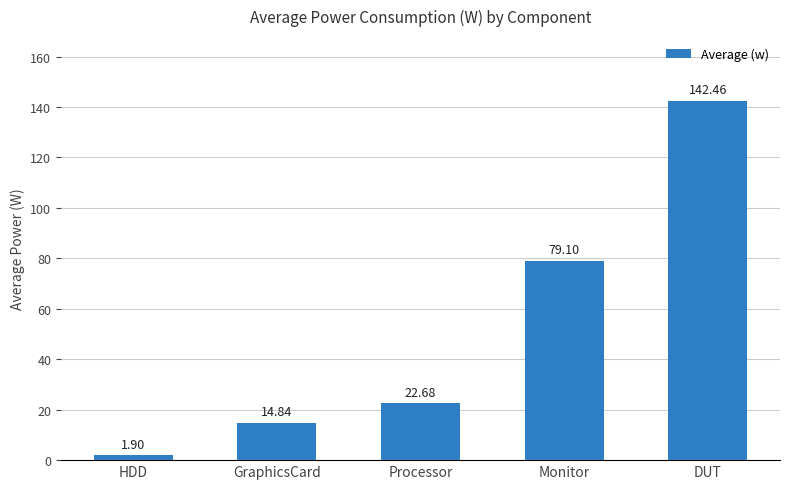

How many values are below 22?

2